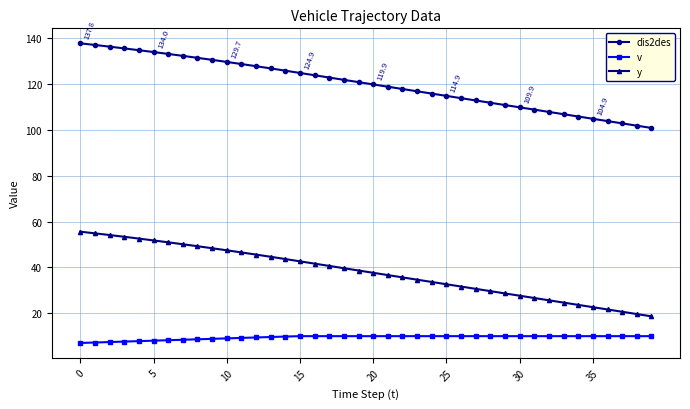

What are all the series names shown in the legend?

dis2des, v, y